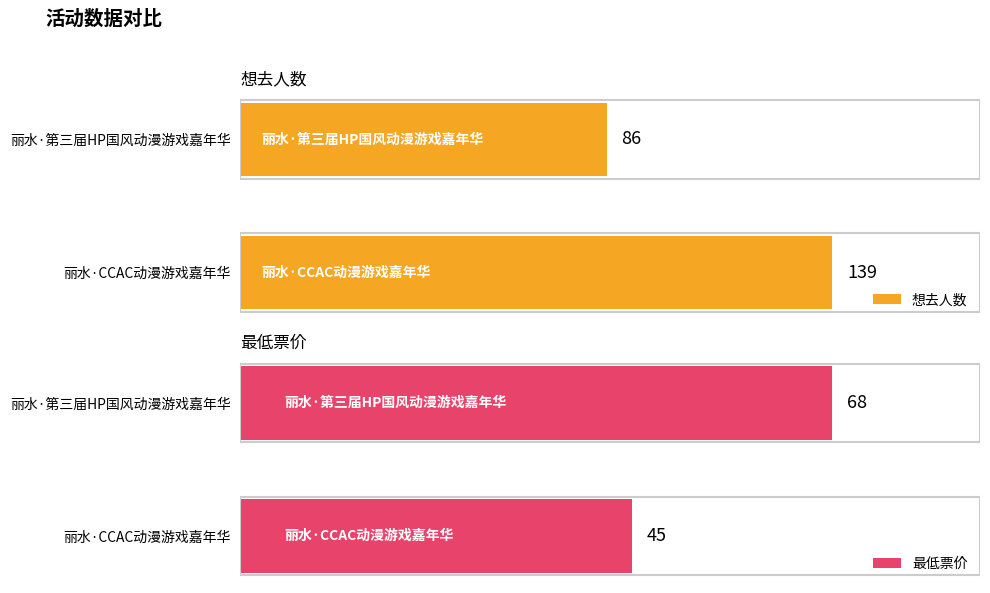

Where is 最低票价 nearest to the value 56?

丽水·CCAC动漫游戏嘉年华